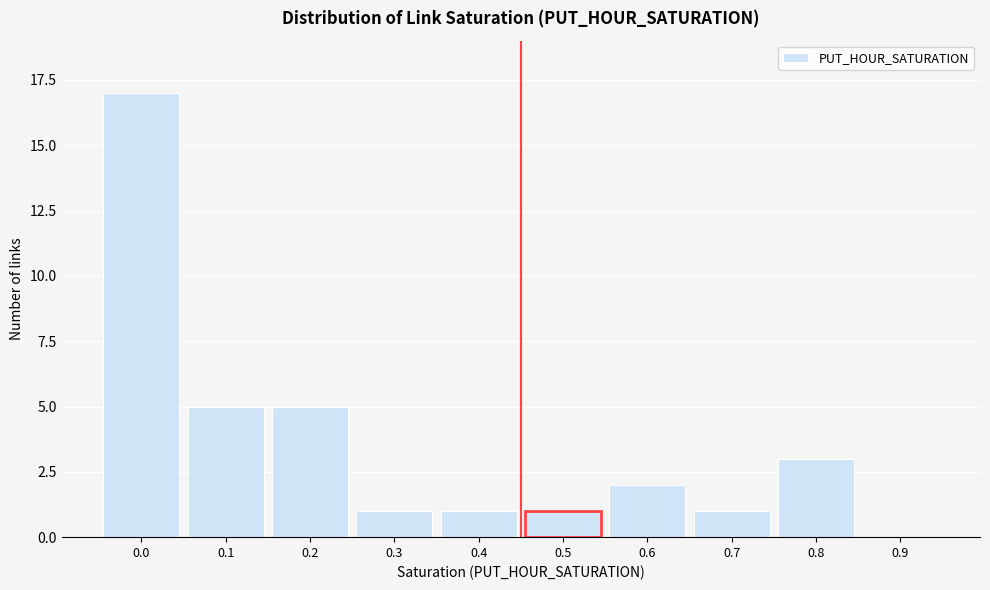

Reading left to right, extract all data points from this chart.

0.0=17	0.1=5	0.2=5	0.3=1	0.4=1	0.5=1	0.6=2	0.7=1	0.8=3	0.9=0